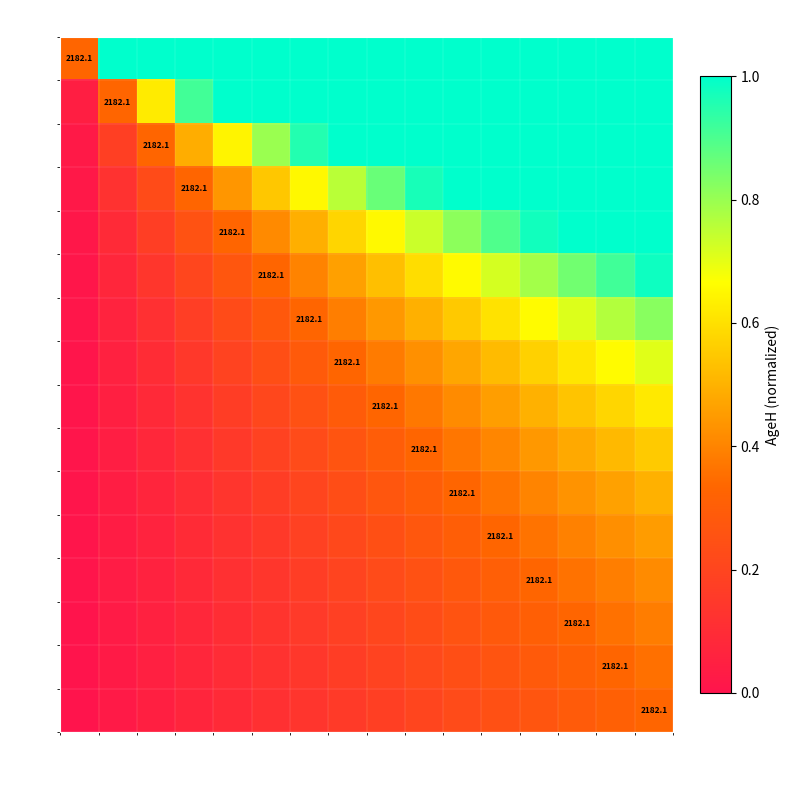

At which category is the sum across all series the highest?

16